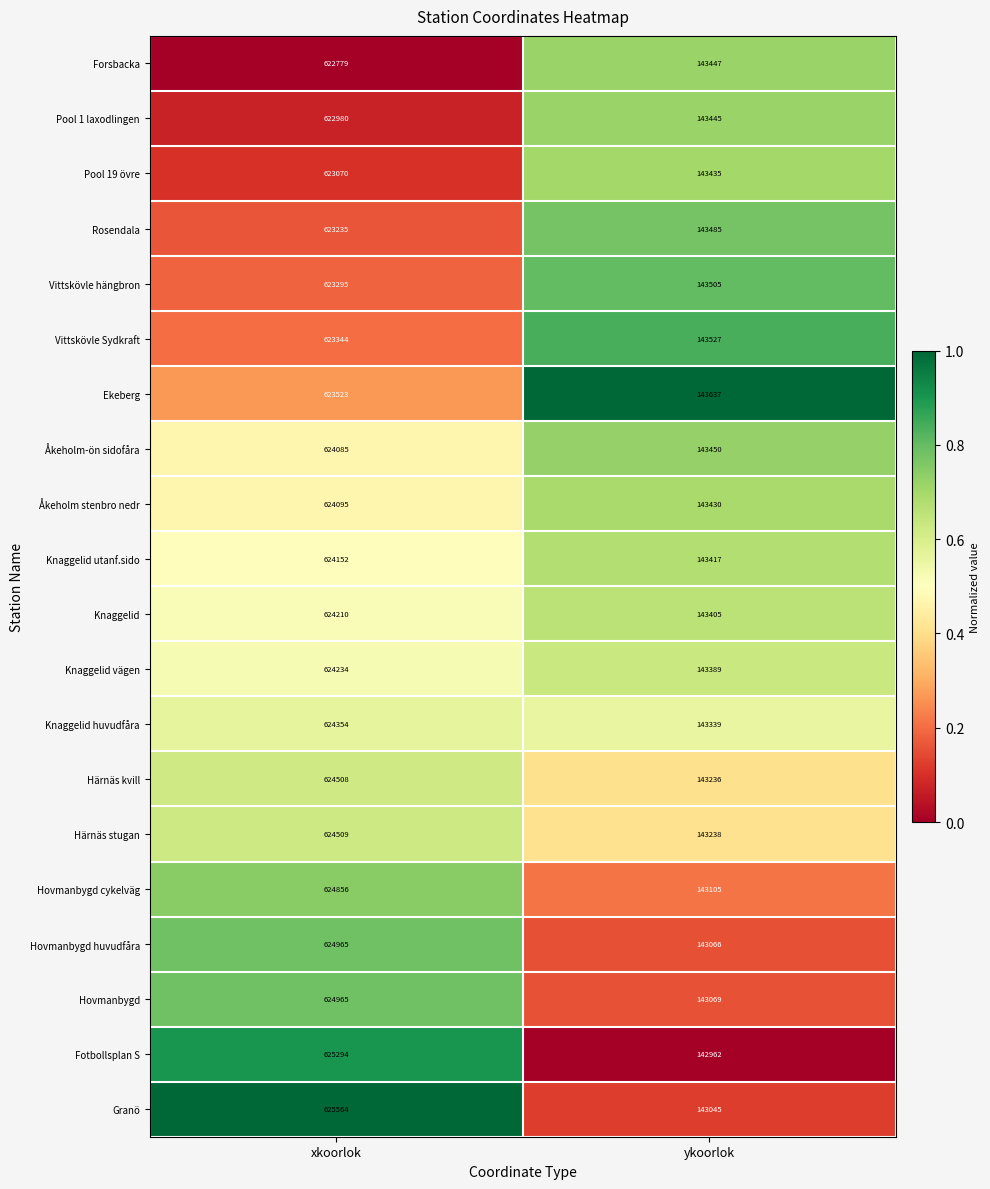

What is the smallest value displayed?

142962